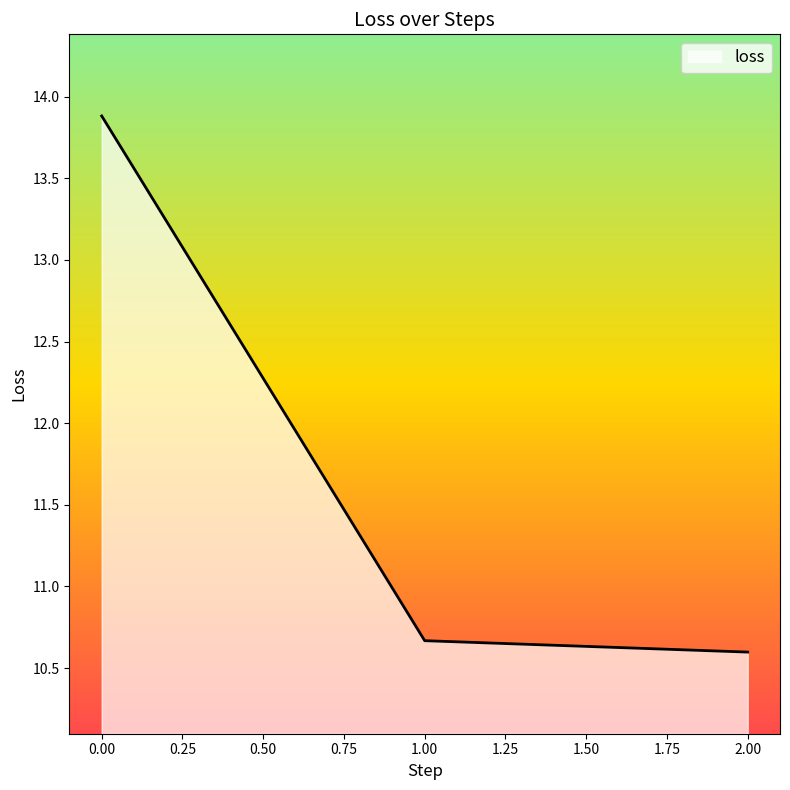

List the labels in order of value, smallest first.

2.00, 1.00, 0.00